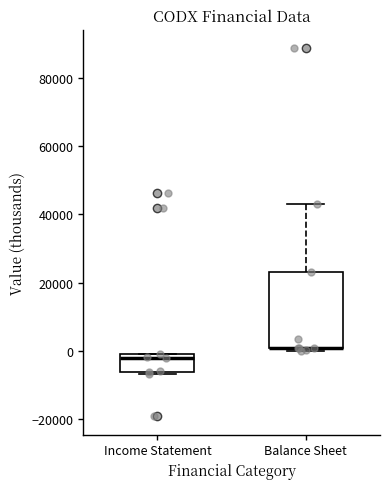

Comparing the boxes themselves (not the whiskers), which one is the tallest?

Balance Sheet